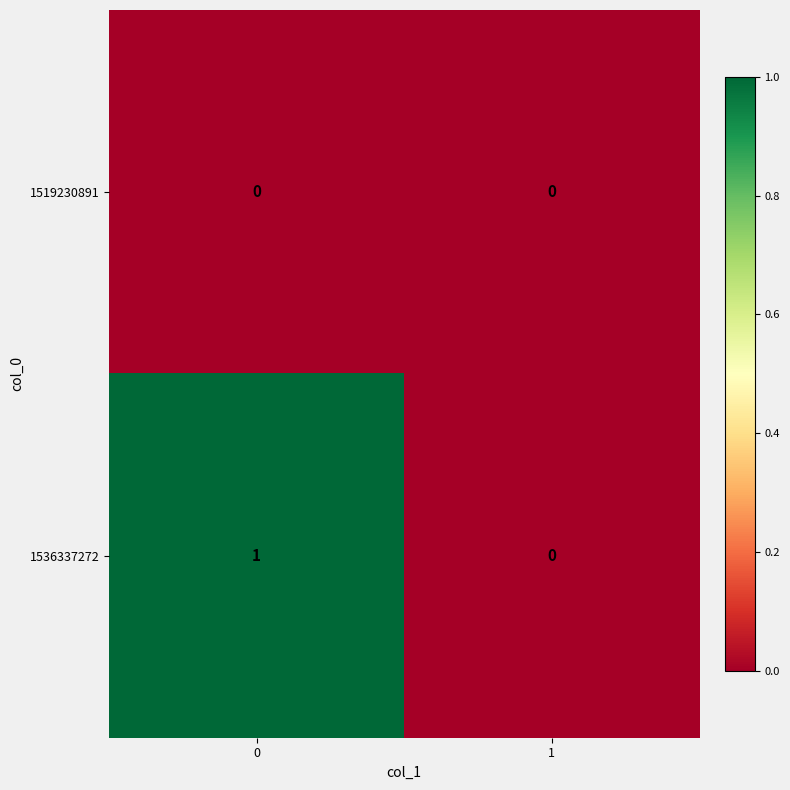

Which series has the largest range (max minus min)?

1536337272